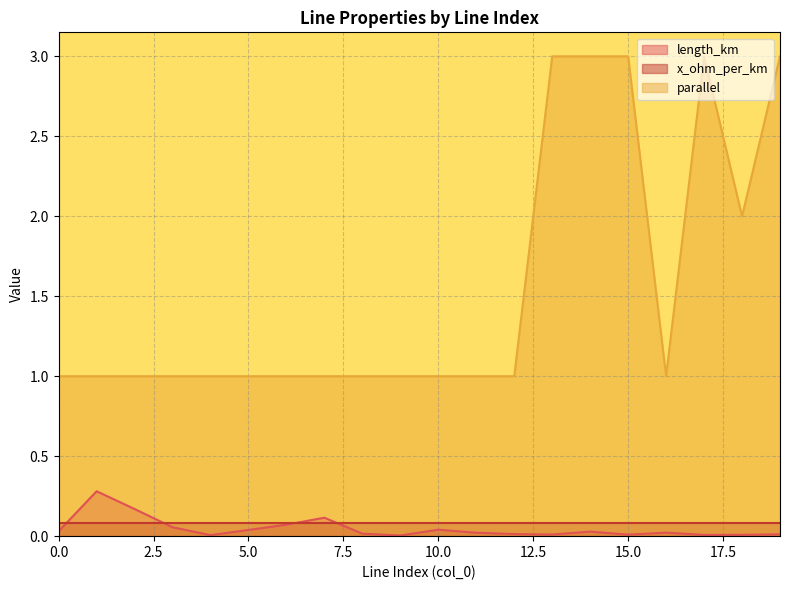

Which series has the largest range (max minus min)?

parallel